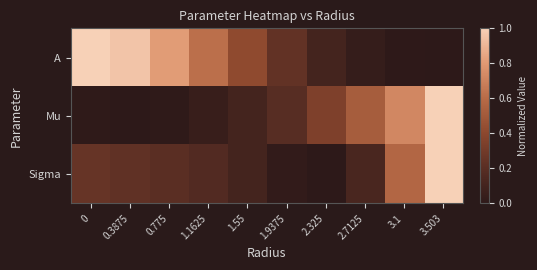

At which category is the sum across all series the highest?

3.503